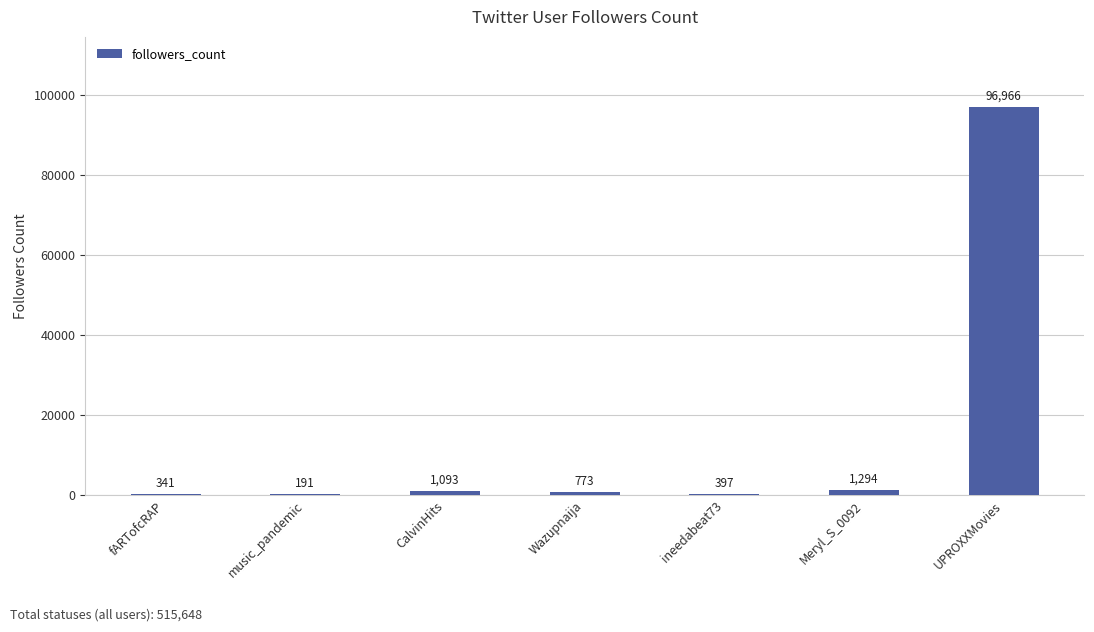

Approximately how many times larger is the value at UPROXXMovies compared to Wazupnaija?

125.4